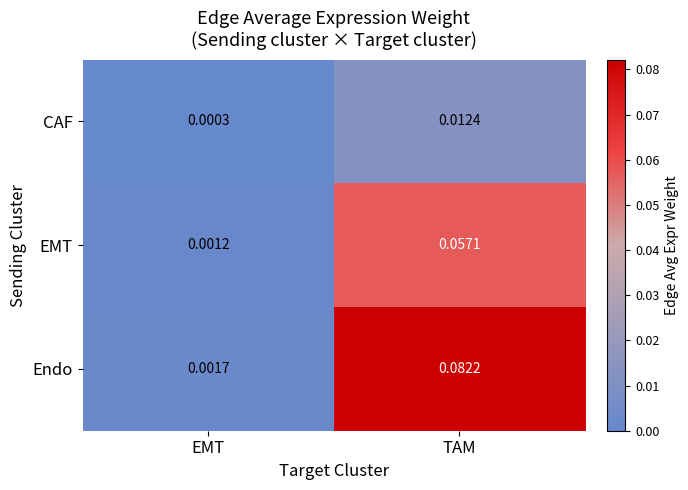

At how many categories does at least one series exceed 0?

2